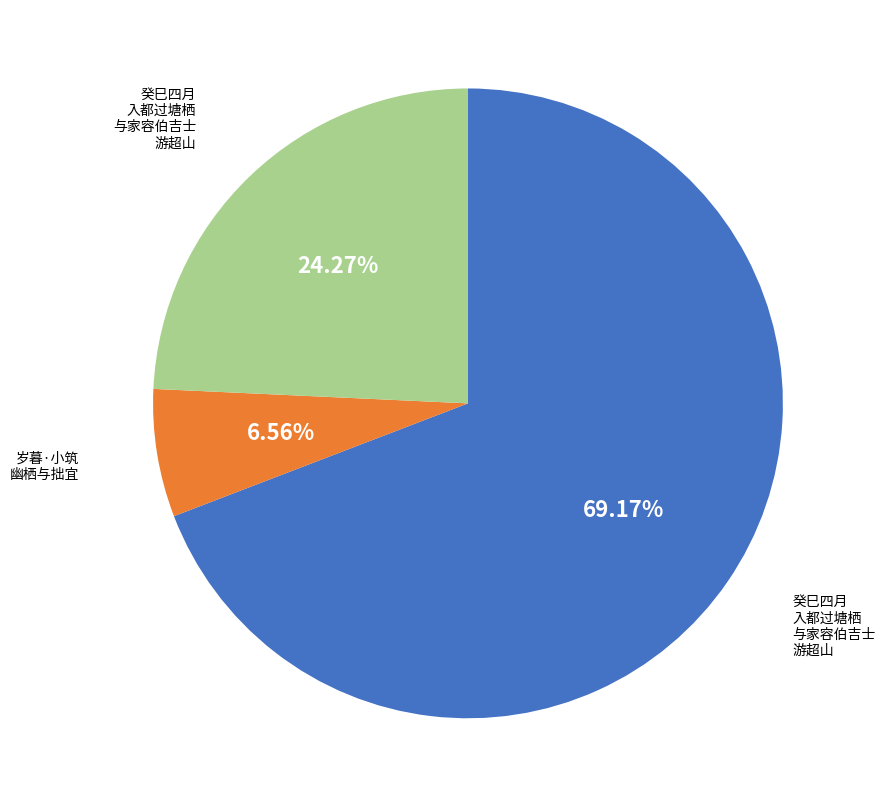

Does any single category account for the majority?

Yes